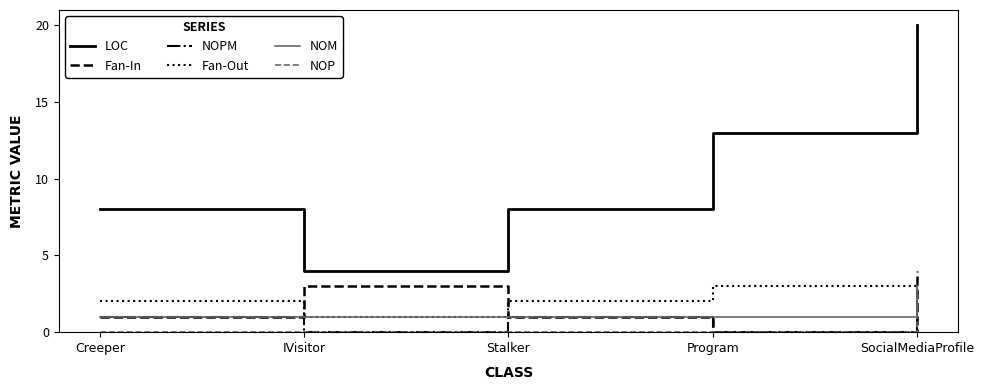

What is the greatest value displayed?

20